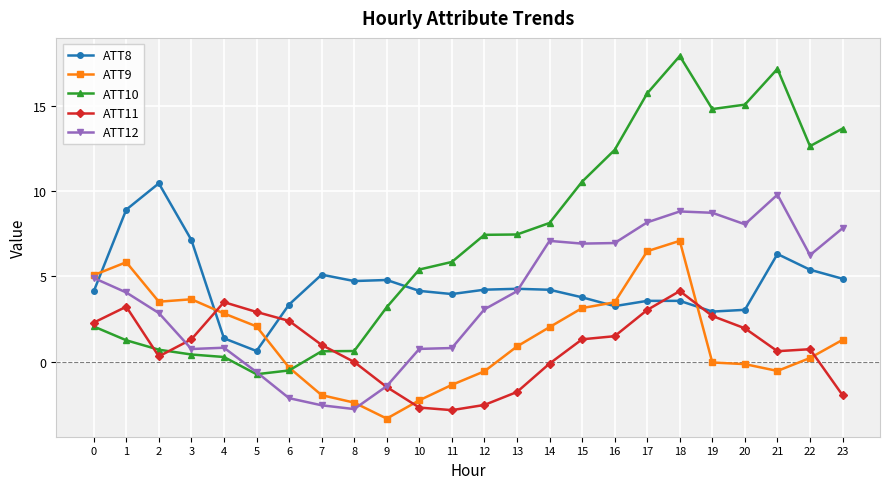

True or false: ATT11 has more than 0 points higher than both neighbors.

True